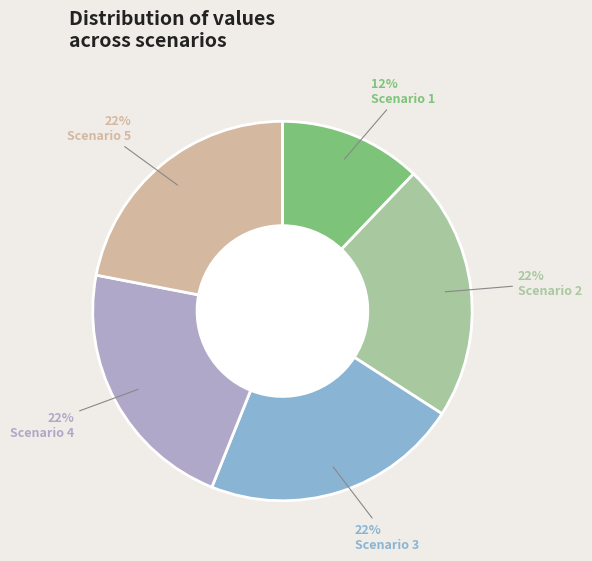

To the nearest percent, what is the average slice percentage?

20%